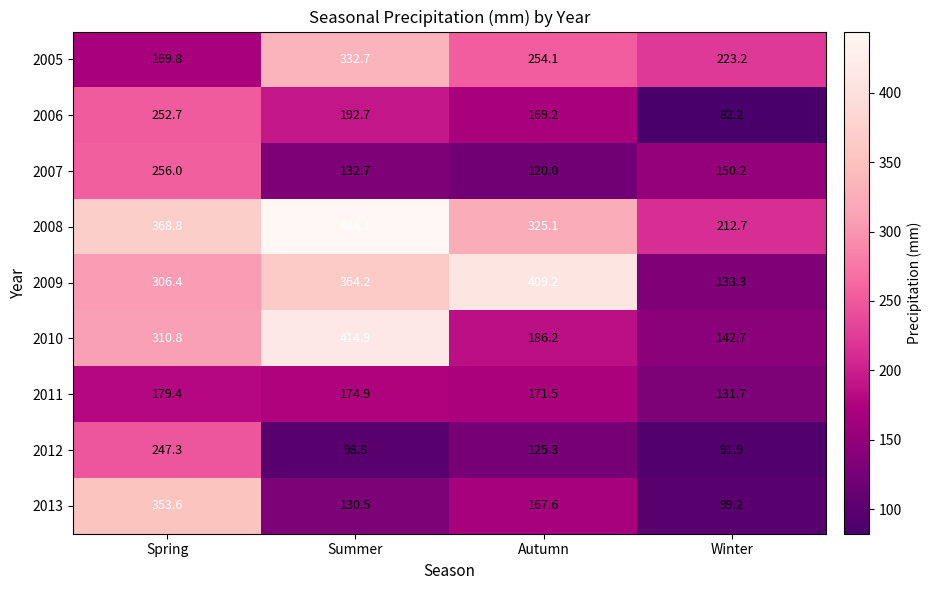

The value of 2008 at Spring is 179.1. True or false?

False